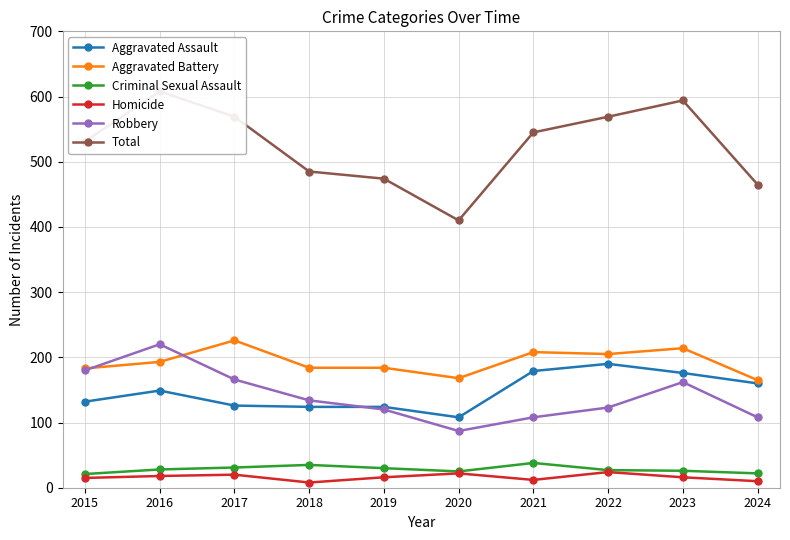

Between which two adjacent categories do Aggravated Battery and Robbery first intersect?

2015 and 2016